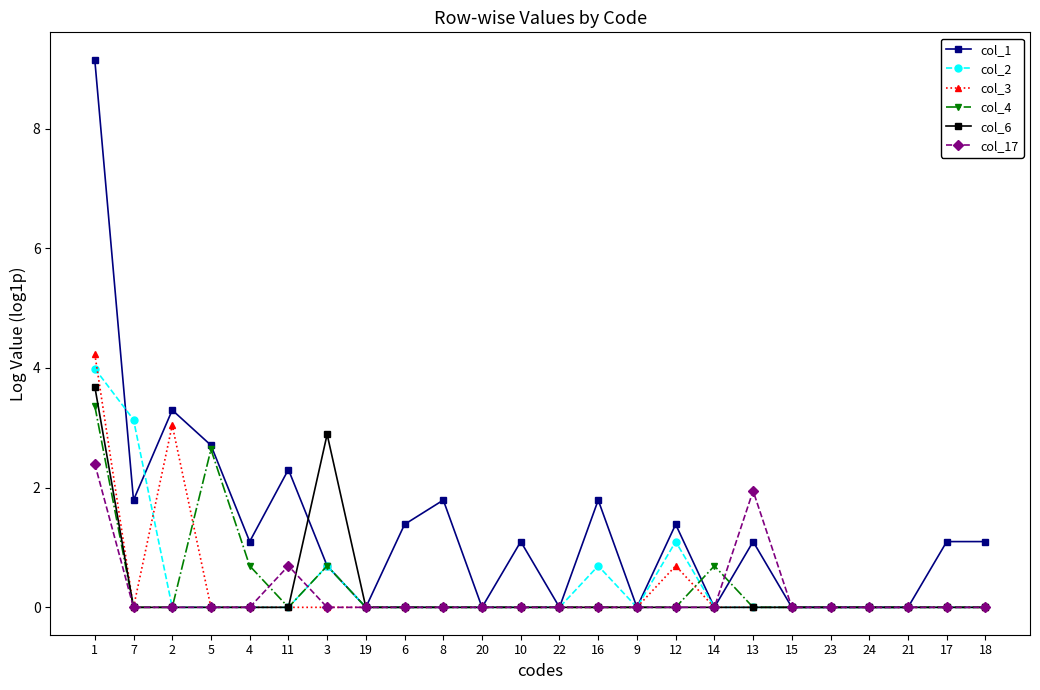

Which series has the widest spread of values?

col_1